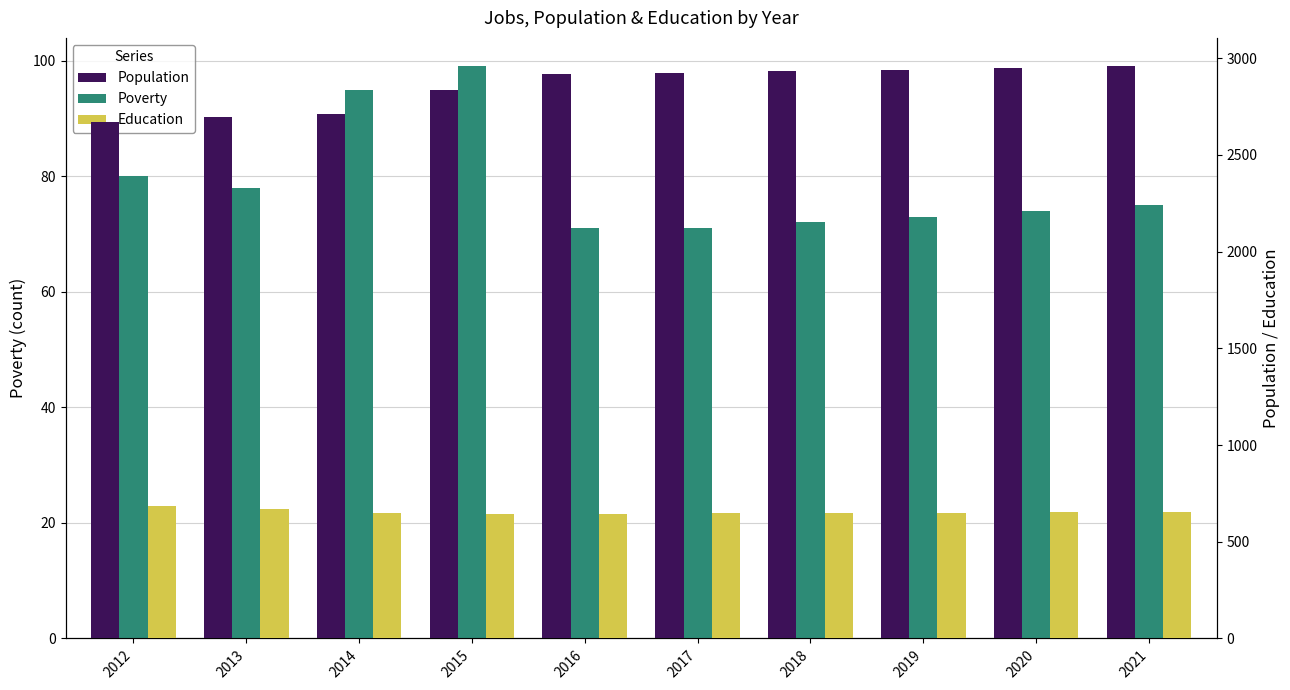

Reading left to right, list all the values displayed in this chart.

Poverty: 80	78	95	99	71	71	72	73	74	75
Population: 2672	2697	2712	2833	2918	2925	2932	2941	2949	2957
Education: 686	668	648	645	645	647	649	651	653	655